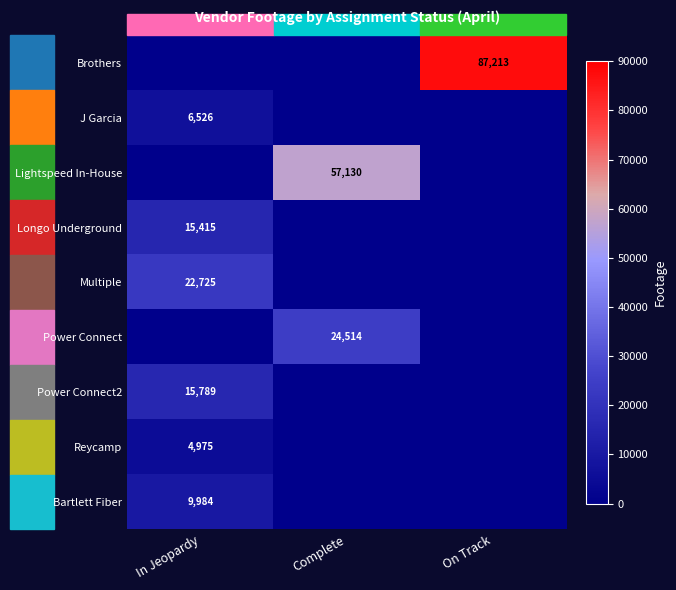

What is the average value of the Power Connect series?

8171